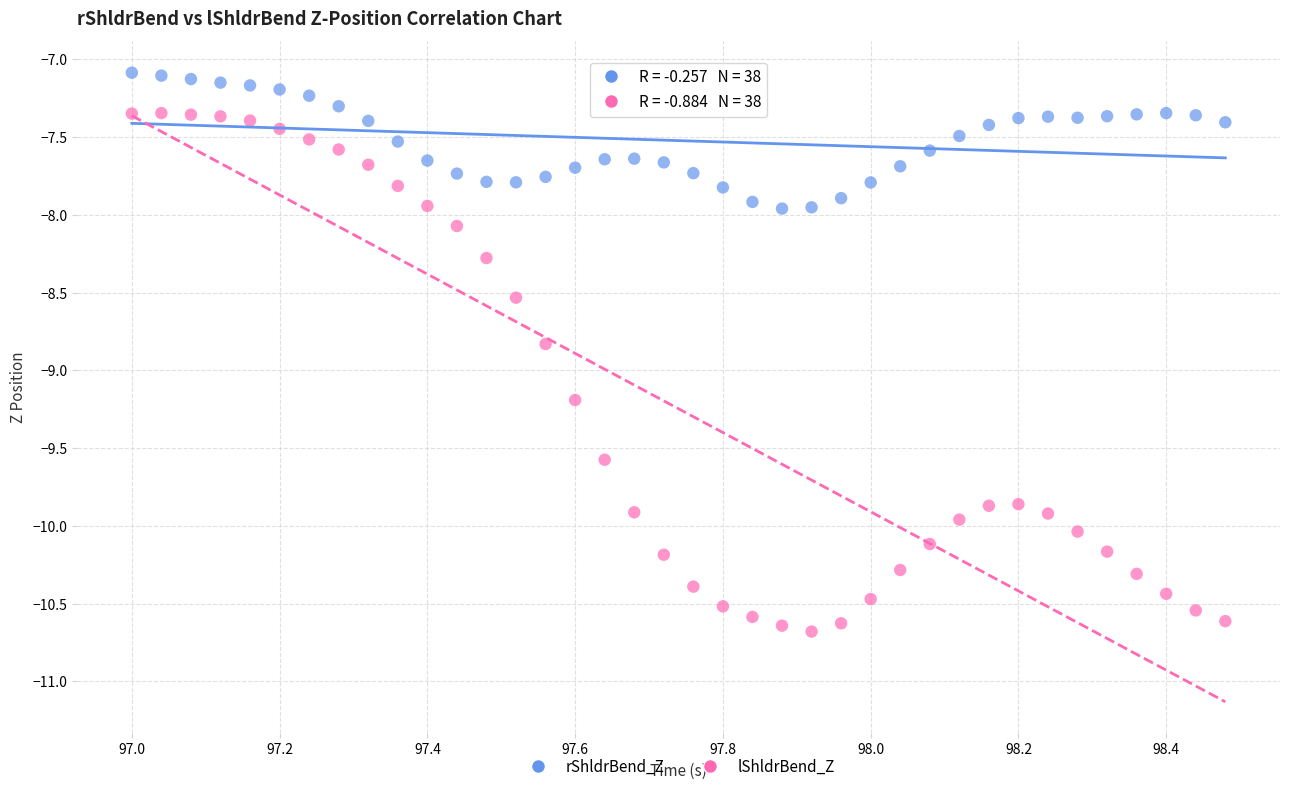

Which series contains the highest Y value?

rShldrBend_Z